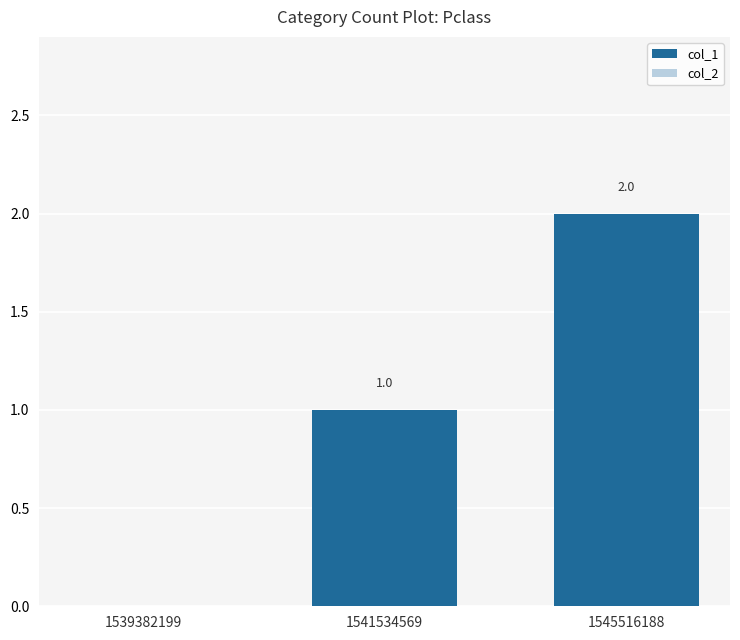

Which category has the highest value across all series?

1545516188